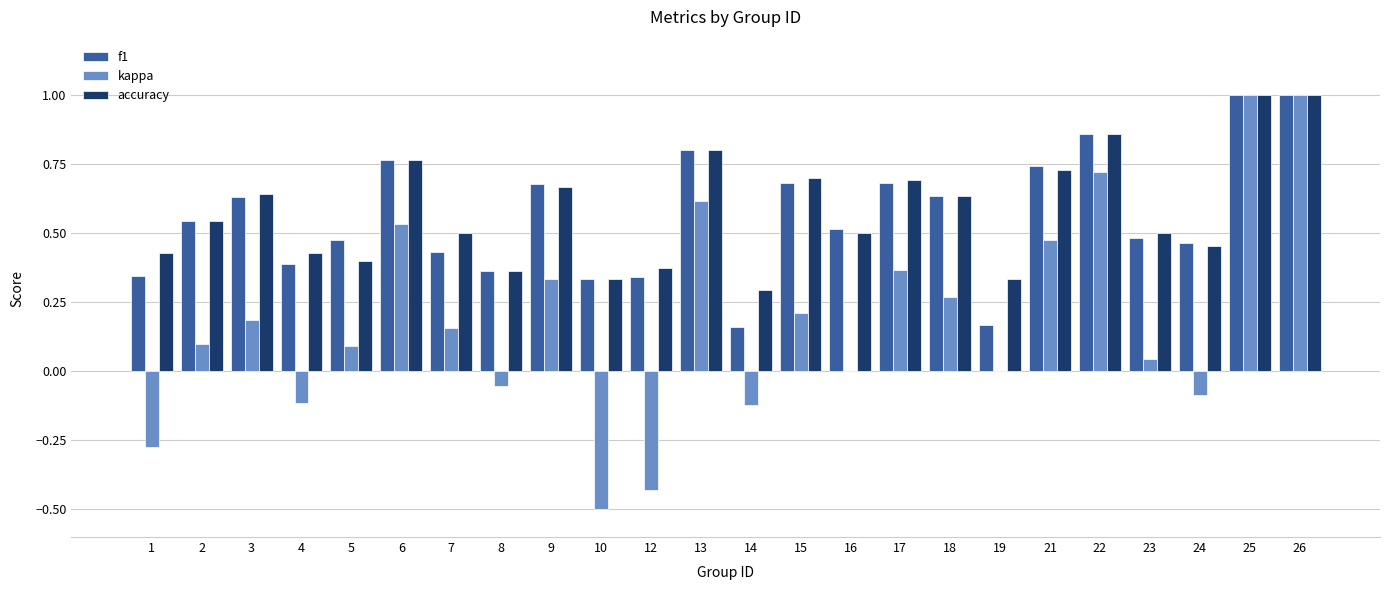

What is the total value across all series at 3?

1.5